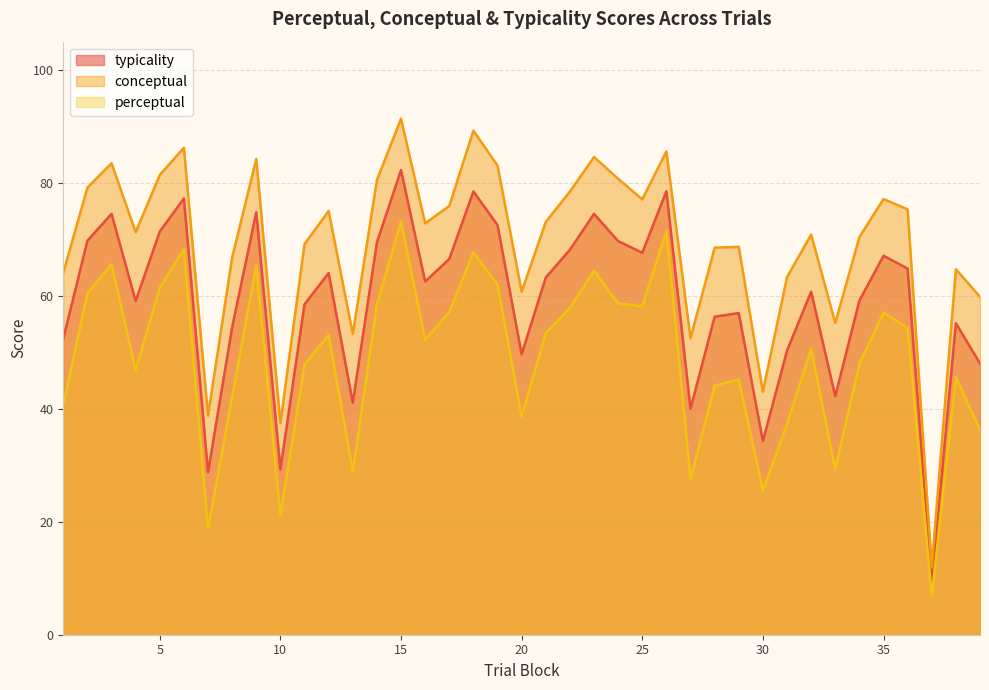

What is the average value of the perceptual series?

48.7